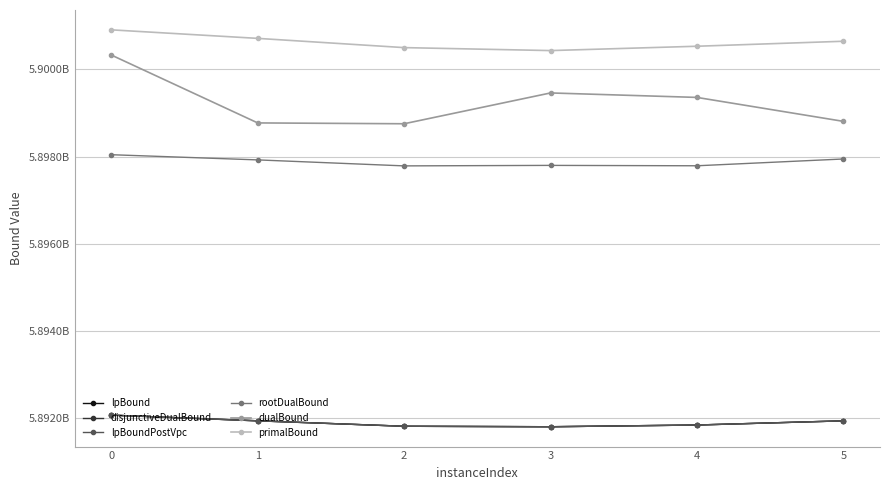

Reading left to right, transcribe all the data shown in this chart.

lpBound: 0=5892074410.5	1=5891943908.6	2=5891819349.1	3=5891808181.4	4=5891847715.3	5=5891943659.7
disjunctiveDualBound: 0=5892074410.5	1=5891943908.6	2=5891819349.1	3=5891808181.4	4=5891847715.3	5=5891943659.7
lpBoundPostVpc: 0=5892074410.5	1=5891943908.6	2=5891819349.1	3=5891808181.4	4=5891847715.3	5=5891943659.7
rootDualBound: 0=5898043597.8	1=5897924661.6	2=5897787372.6	3=5897798803.7	4=5897789928.8	5=5897945592.7
dualBound: 0=5900328572.6	1=5898772170.7	2=5898753070.6	3=5899459440.4	4=5899356787.8	5=5898807937.1
primalBound: 0=5900905694.6	1=5900710196.9	2=5900498381.3	3=5900430322.8	4=5900529736.8	5=5900644167.5